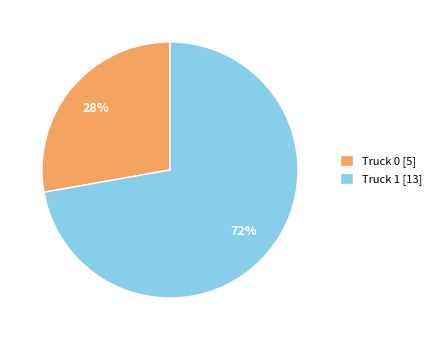

How many segments does this pie chart have?

2